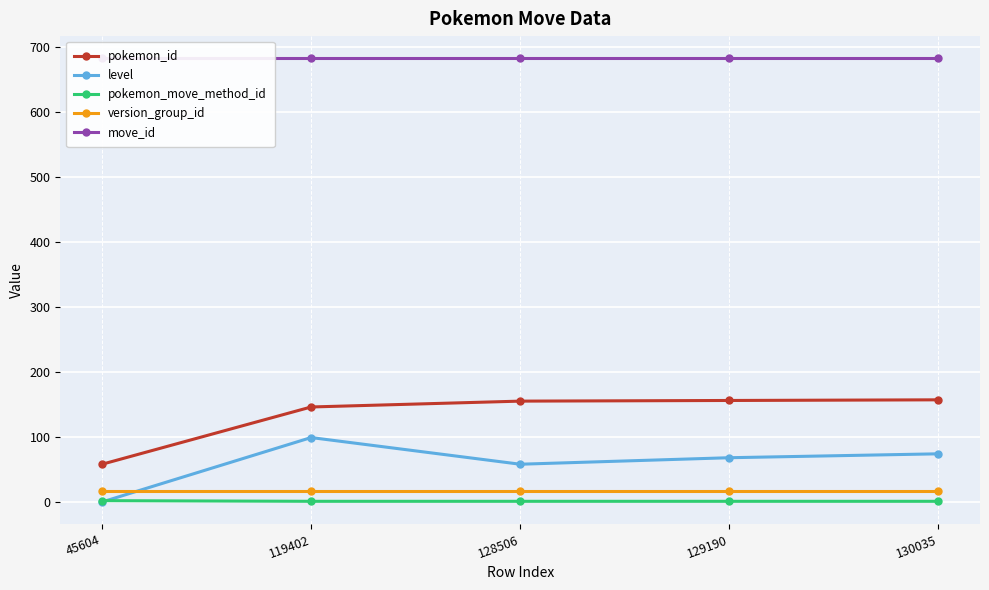

What is the total value across all series at 129190?

924